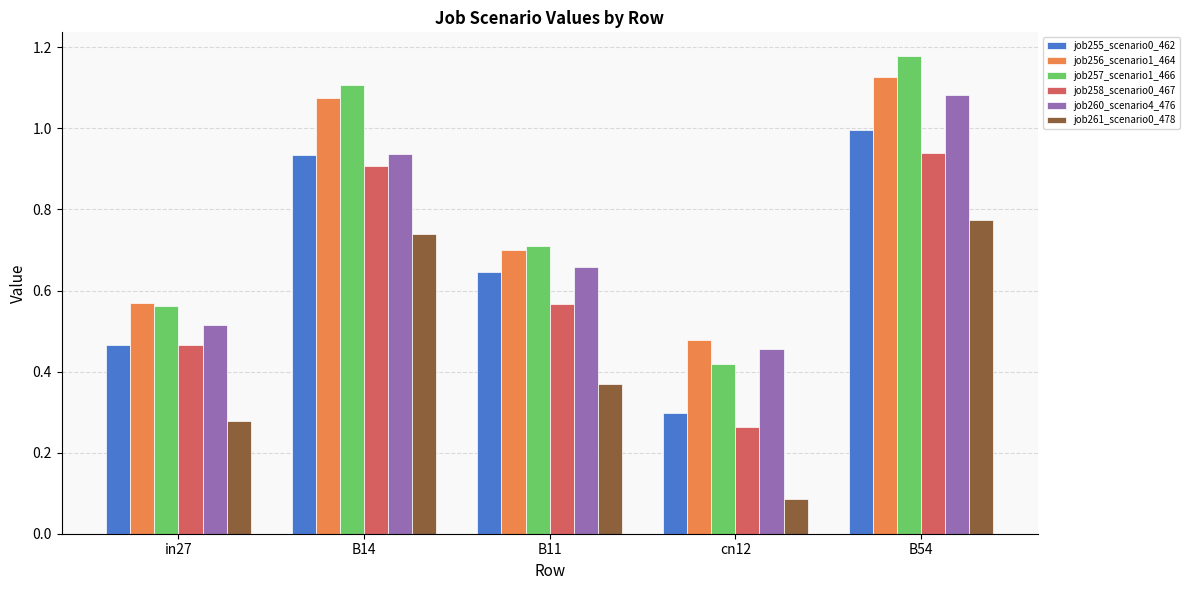

At which label is job260_scenario4_476 closest to 0?

cn12